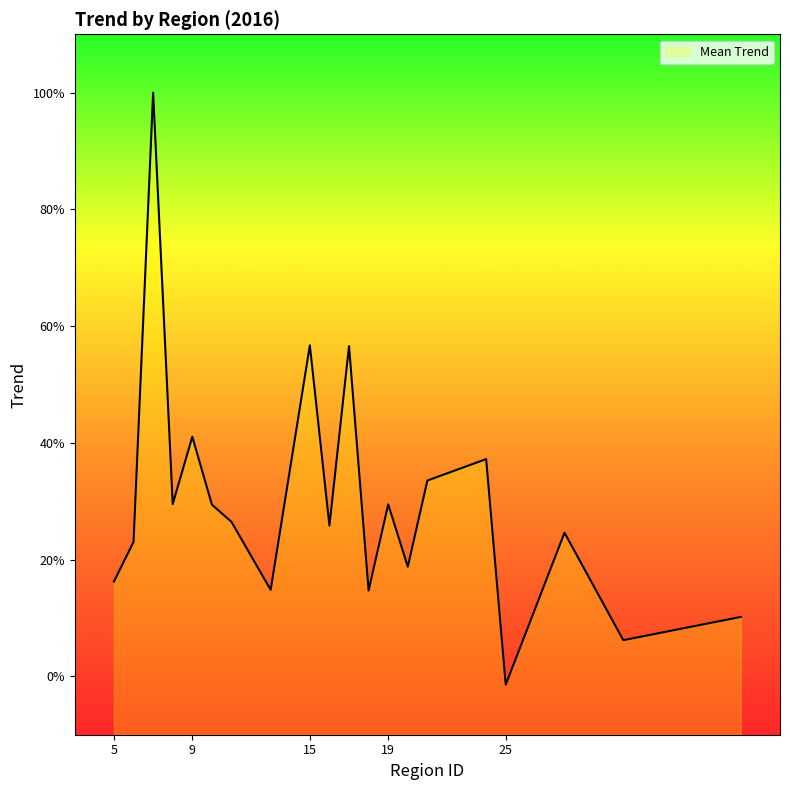

True or false: there are more than 0 points higher than both neighbors.

True